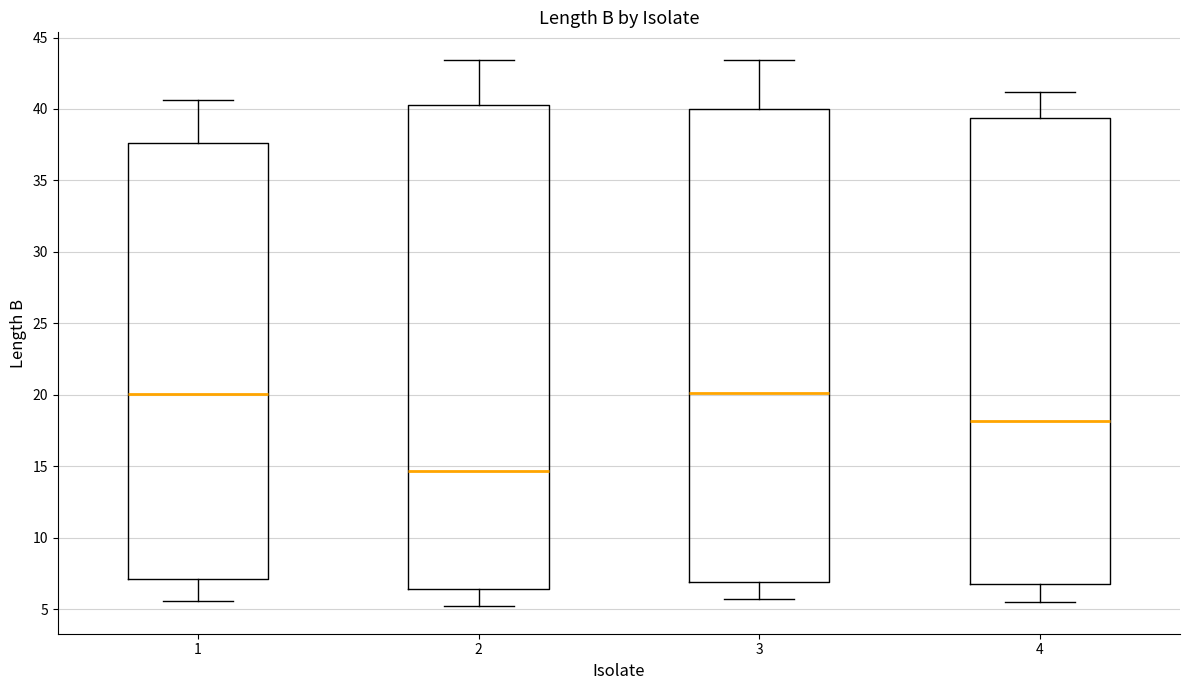

Where is the lower edge of the box at x = 3 on the y-axis? The values are not printed on the chart, so give them approximately, as read against the axis.

7.0